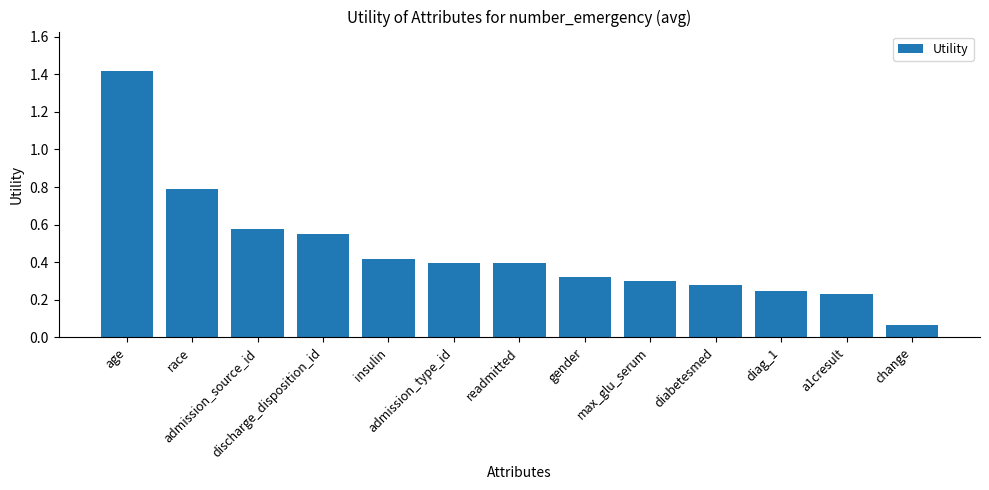

The value at diabetesmed is 0.3. True or false?

True